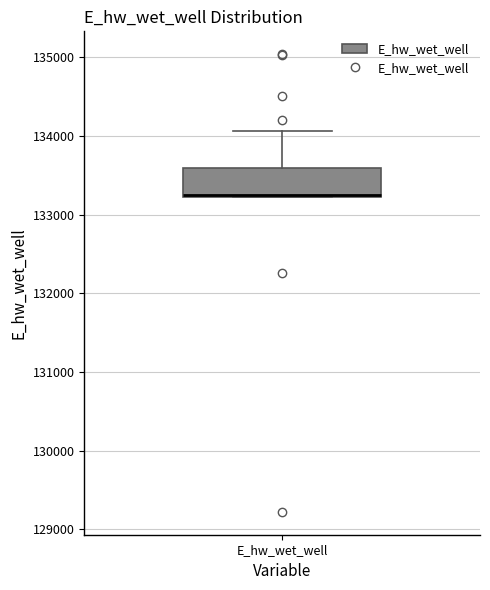

Transcribe this box plot: give where the median line is, the range the box spans, and where the two whiskers end, as read against the y-axis. The values are not printed on the chart, so give them approximately, as read against the axis.

median 133300, box 133200 to 133600, whiskers 133200 to 134100